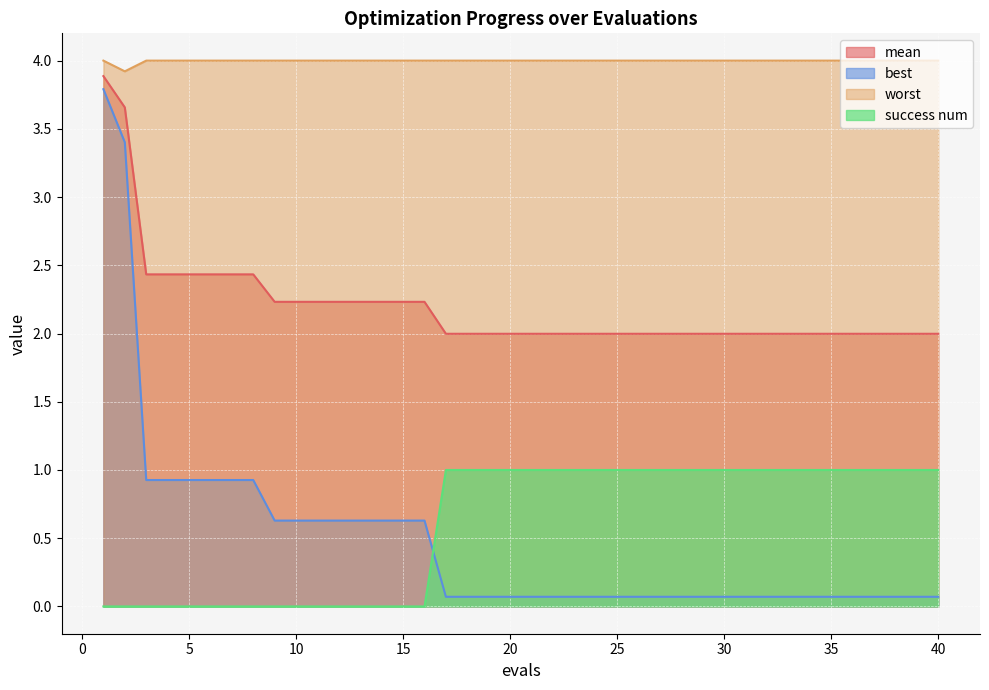

What are all the series names shown in the legend?

mean, best, worst, success num